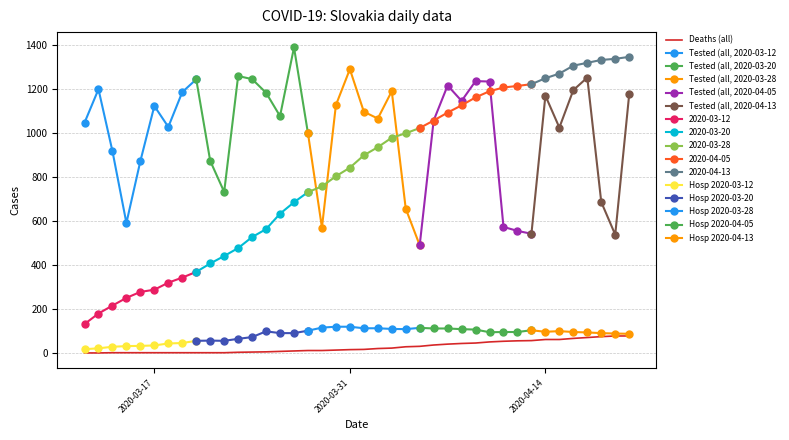

Reading right to left, transcribe all the data shown in this chart.

Tested (all, daily): 2020-04-20=1174	2020-04-19=537	2020-04-18=685	2020-04-17=1250	2020-04-16=1193	2020-04-15=1023	2020-04-14=1168	2020-04-13=541	2020-04-12=554	2020-04-11=572	2020-04-10=1232	2020-04-09=1234	2020-04-08=1144	2020-04-07=1214	2020-04-06=1055	2020-04-05=489	2020-04-04=655	2020-04-03=1188	2020-04-02=1064	2020-04-01=1095	2020-03-31=1288	2020-03-30=1125	2020-03-29=569	2020-03-28=997	2020-03-27=1387	2020-03-26=1075	2020-03-25=1181	2020-03-24=1243	2020-03-23=1257	2020-03-22=731	2020-03-21=872	2020-03-20=1242	2020-03-19=1184	2020-03-18=1026	2020-03-17=1121	2020-03-16=871	2020-03-15=590	2020-03-14=916	2020-03-13=1197	2020-03-12=1045
Positive (all): 2020-04-20=1344	2020-04-19=1335	2020-04-18=1330	2020-04-17=1317	2020-04-16=1304	2020-04-15=1268	2020-04-14=1247	2020-04-13=1220	2020-04-12=1212	2020-04-11=1205	2020-04-10=1188	2020-04-09=1160	2020-04-08=1124	2020-04-07=1091	2020-04-06=1055	2020-04-05=1021	2020-04-04=997	2020-04-03=977	2020-04-02=934	2020-04-01=897	2020-03-31=841	2020-03-30=802	2020-03-29=756	2020-03-28=730	2020-03-27=684	2020-03-26=632	2020-03-25=562	2020-03-24=526	2020-03-23=476	2020-03-22=440	2020-03-21=406	2020-03-20=368	2020-03-19=342	2020-03-18=319	2020-03-17=287	2020-03-16=277	2020-03-15=250	2020-03-14=215	2020-03-13=179	2020-03-12=131
Deaths (all): 2020-04-20=77	2020-04-19=77	2020-04-18=74	2020-04-17=70	2020-04-16=66	2020-04-15=61	2020-04-14=61	2020-04-13=56	2020-04-12=55	2020-04-11=53	2020-04-10=50	2020-04-09=45	2020-04-08=43	2020-04-07=40	2020-04-06=36	2020-04-05=30	2020-04-04=28	2020-04-03=22	2020-04-02=20	2020-04-01=16	2020-03-31=15	2020-03-30=13	2020-03-29=11	2020-03-28=11	2020-03-27=9	2020-03-26=7	2020-03-25=5	2020-03-24=4	2020-03-23=3	2020-03-22=1	2020-03-21=1	2020-03-20=1	2020-03-19=1	2020-03-18=1	2020-03-17=1	2020-03-16=1	2020-03-15=1	2020-03-14=1	2020-03-13=0	2020-03-12=0
All hospitalized on certain day: 2020-04-20=87	2020-04-19=88	2020-04-18=90	2020-04-17=93	2020-04-16=95	2020-04-15=99	2020-04-14=96	2020-04-13=103	2020-04-12=95	2020-04-11=95	2020-04-10=94	2020-04-09=106	2020-04-08=108	2020-04-07=111	2020-04-06=111	2020-04-05=114	2020-04-04=108	2020-04-03=109	2020-04-02=112	2020-04-01=112	2020-03-31=119	2020-03-30=119	2020-03-29=115	2020-03-28=101	2020-03-27=90	2020-03-26=90	2020-03-25=98	2020-03-24=72	2020-03-23=64	2020-03-22=55	2020-03-21=56	2020-03-20=55	2020-03-19=45	2020-03-18=43	2020-03-17=34	2020-03-16=32	2020-03-15=31	2020-03-14=28	2020-03-13=21	2020-03-12=17